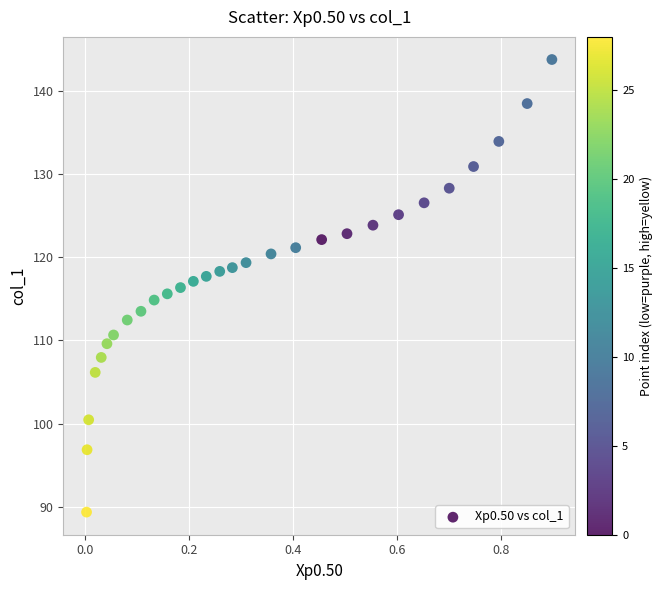

What is the range of X values (max minus min)?

0.9